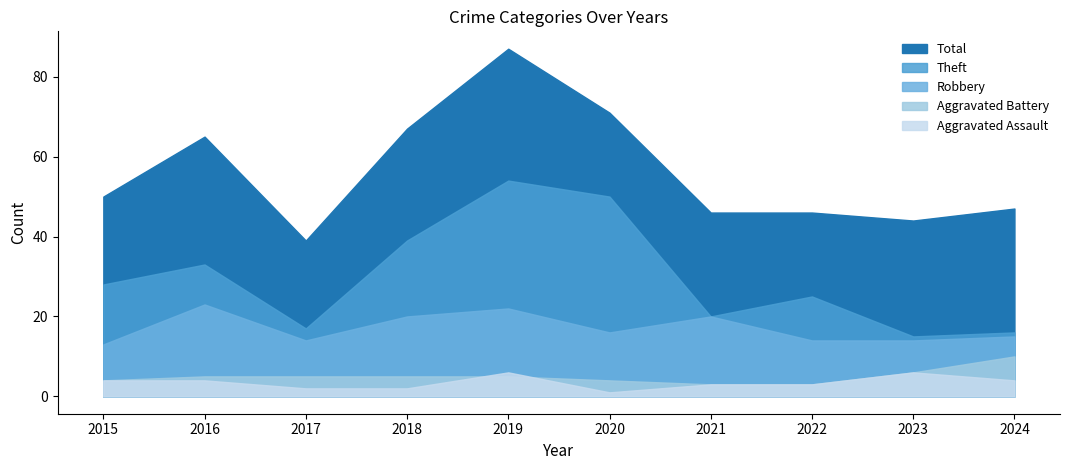

True or false: Robbery has a value of 14 at 2022.

True